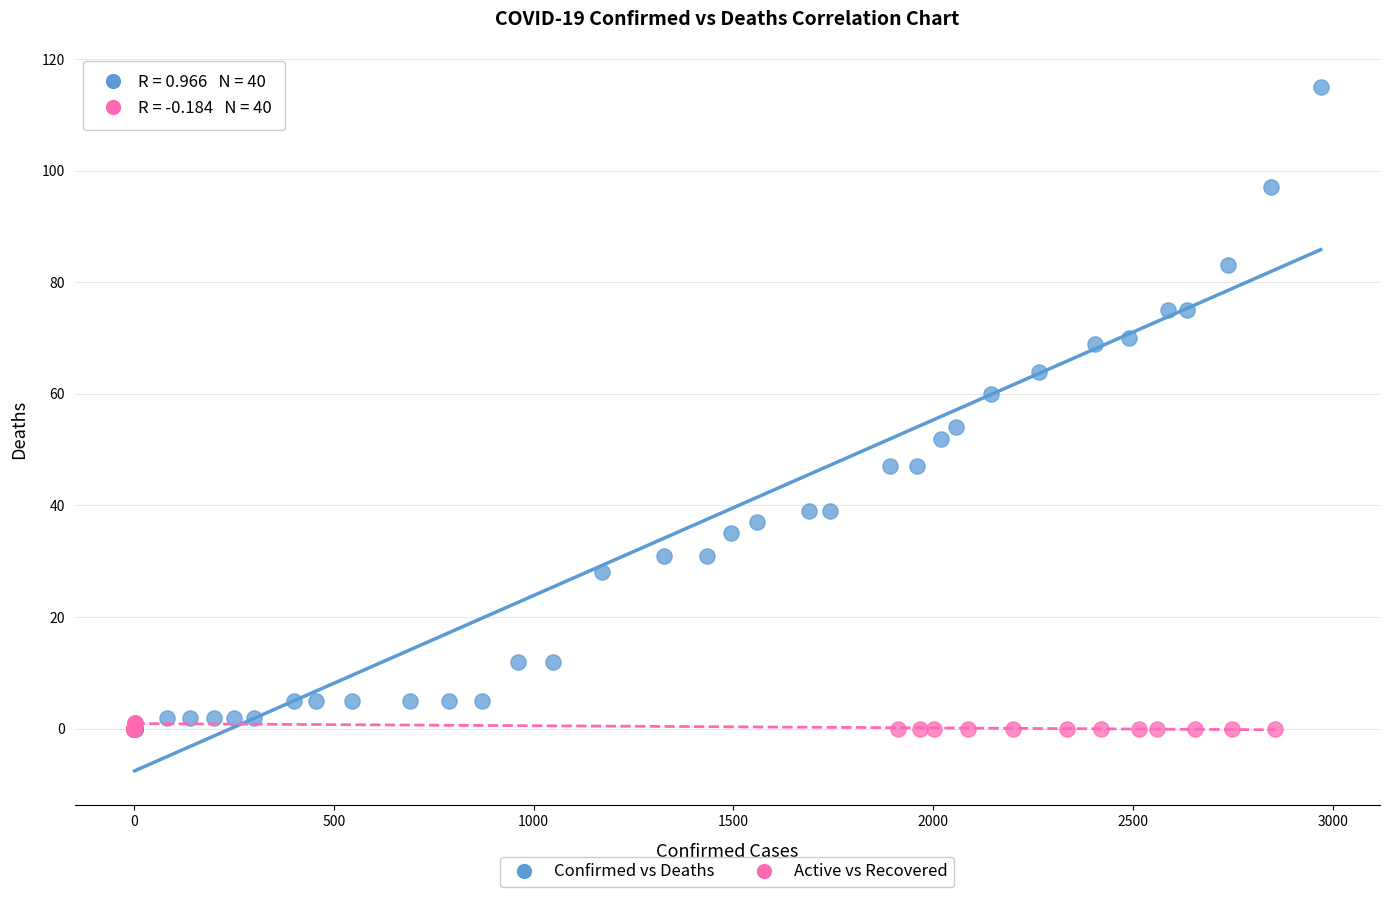

What are all the series names shown in the legend?

Confirmed vs Deaths, Active vs Recovered